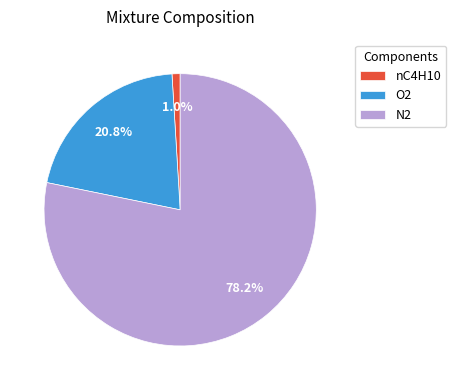

The nC4H10 slice represents 1% of the pie. True or false?

True